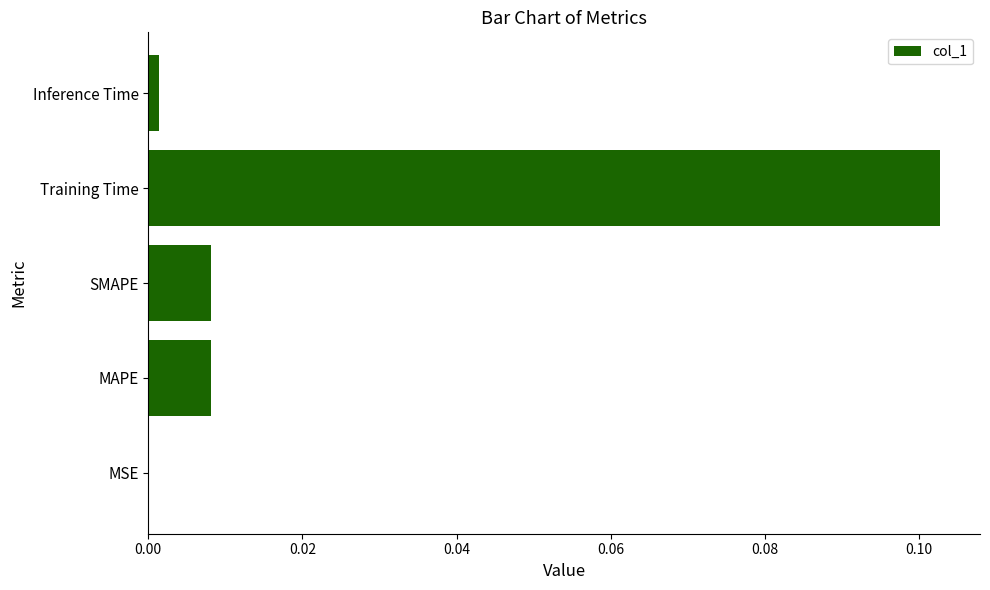

The value at SMAPE is 0.0. True or false?

True